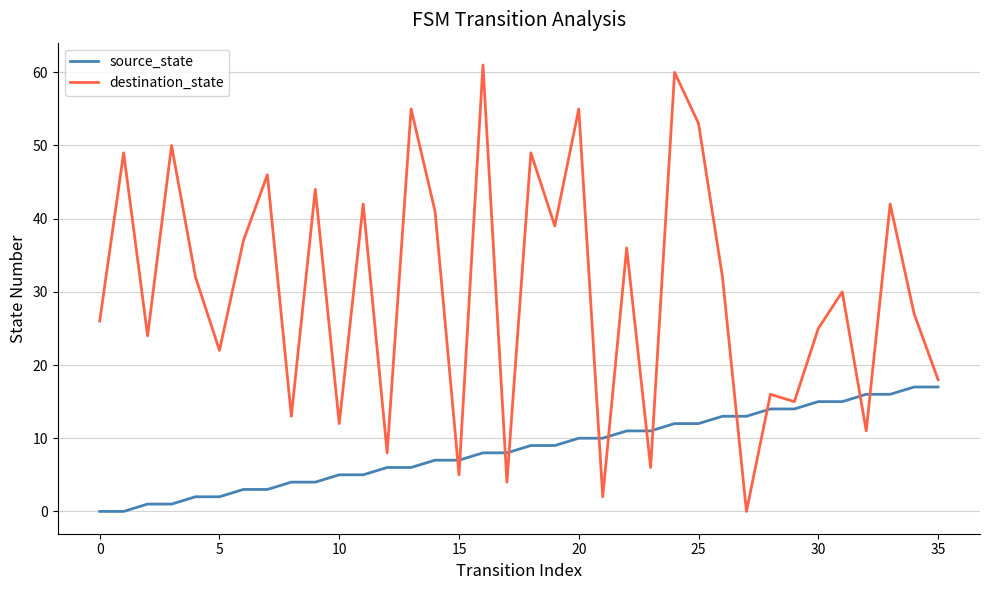

Rank the series by their average value, from lowest to highest.

source_state, destination_state